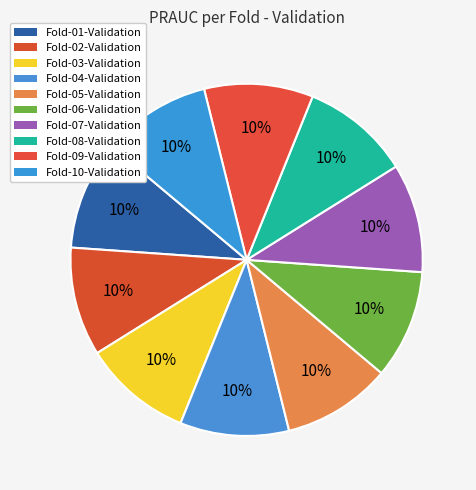

How many segments does this pie chart have?

10